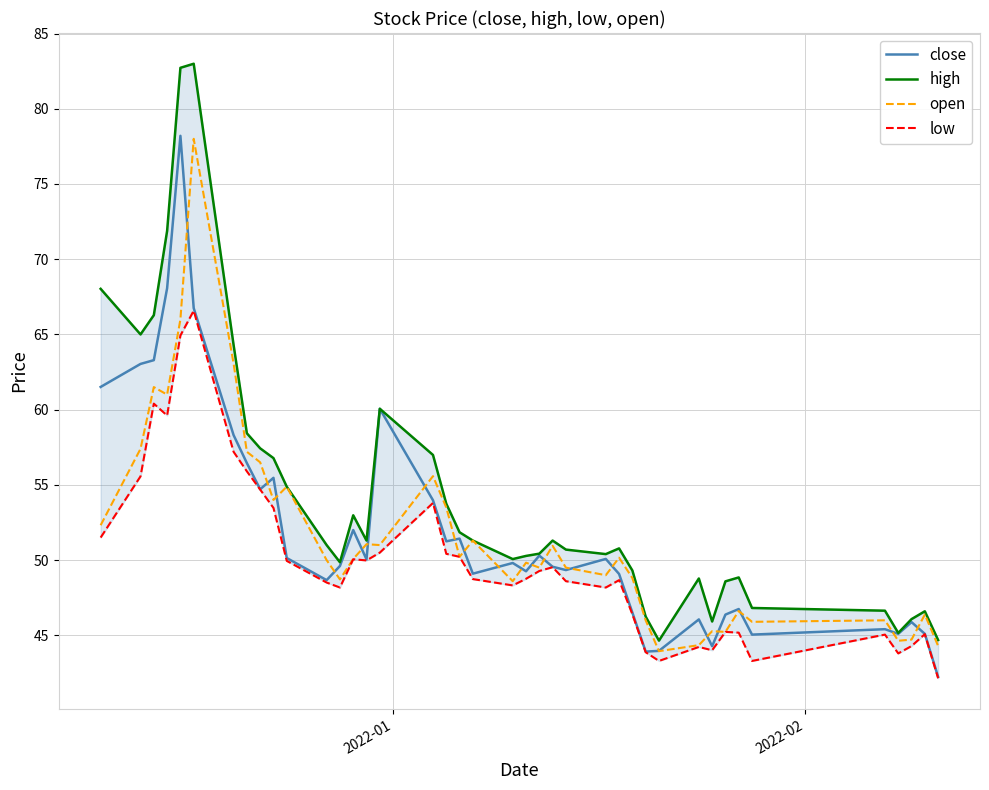

Which series has the largest range (max minus min)?

high